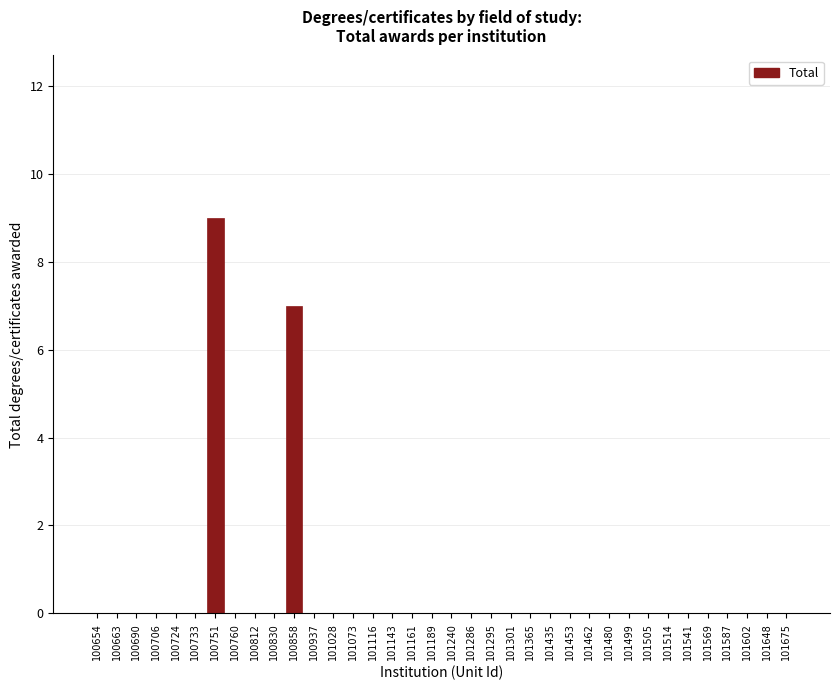

The chart shows a value of -5 at 101301. True or false?

False